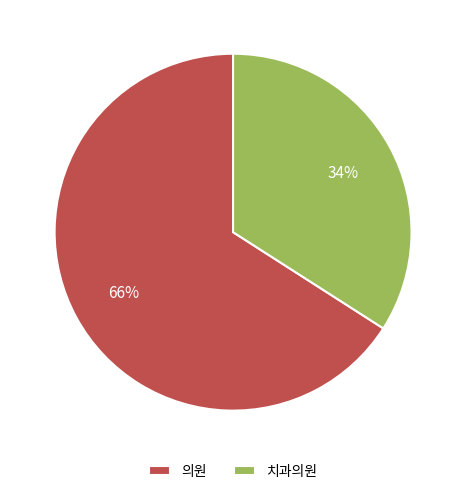

To the nearest percent, what is the combined percentage of 의원 and 치과의원?

100%